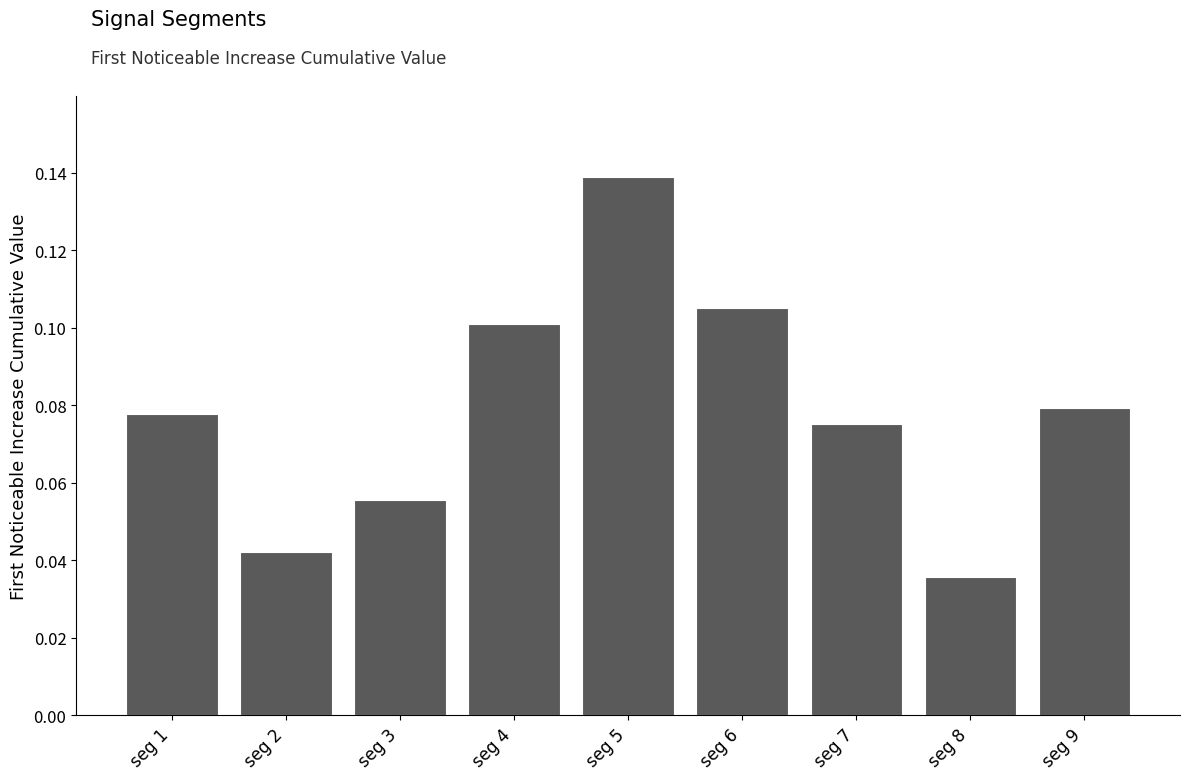

Rank the categories by value from lowest to highest.

seg 8, seg 2, seg 3, seg 7, seg 1, seg 9, seg 4, seg 6, seg 5